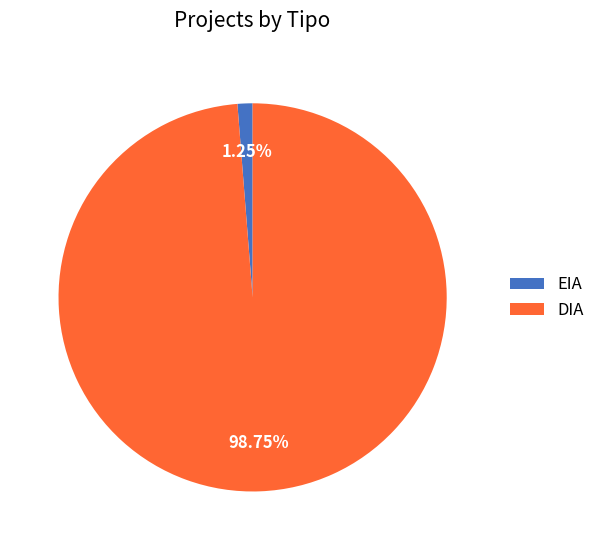

What percentage is the DIA slice, to the nearest percent?

99%